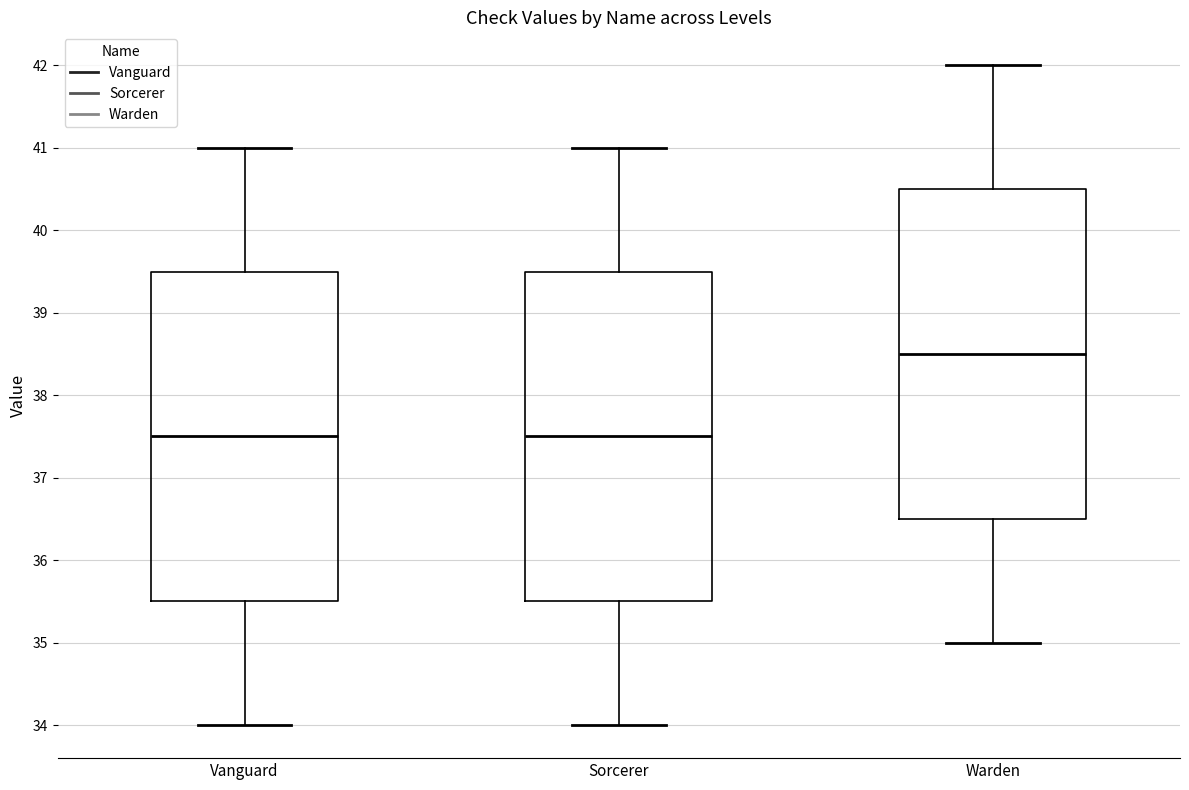

Where does the upper whisker of the box for Vanguard end on the y-axis? The values are not printed on the chart, so give them approximately, as read against the axis.

41.0